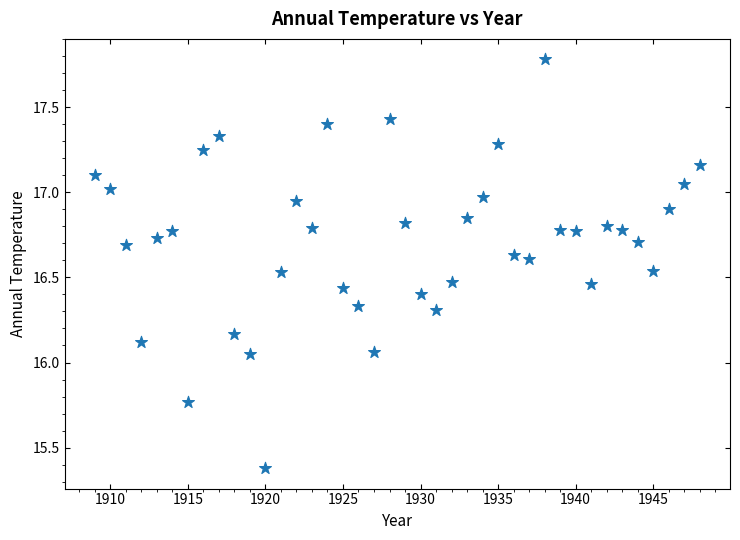

What is the range of Y values (max minus min)?

2.4